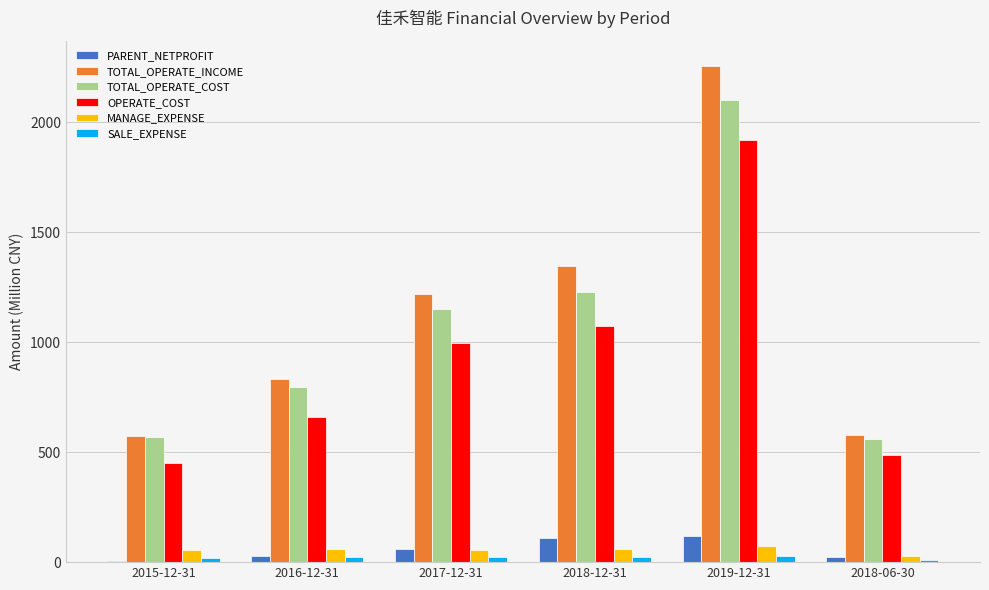

Where does the MANAGE_EXPENSE series first go above 60?

2016-12-31